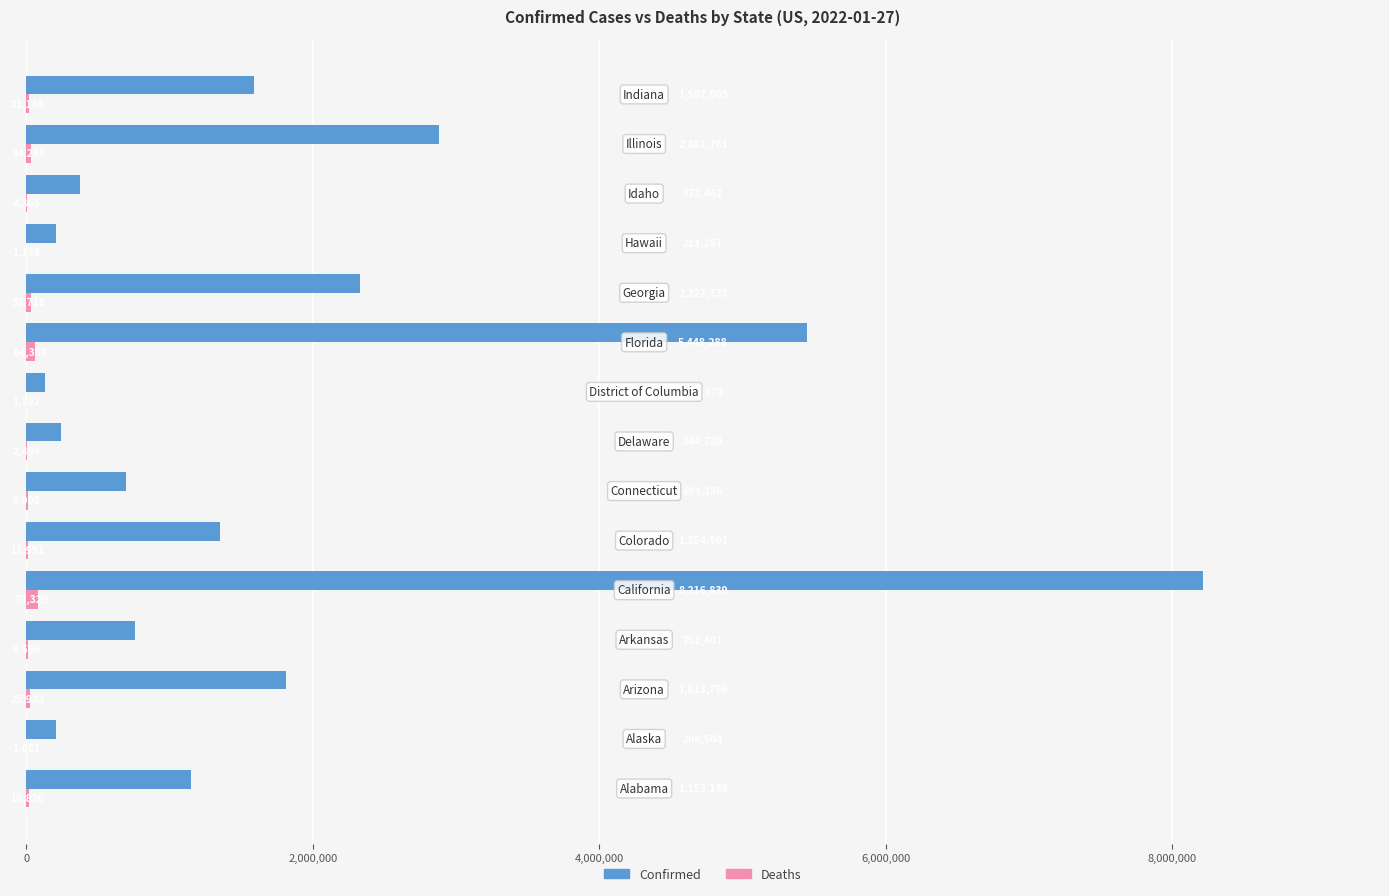

Which series has the largest total across all categories?

Confirmed